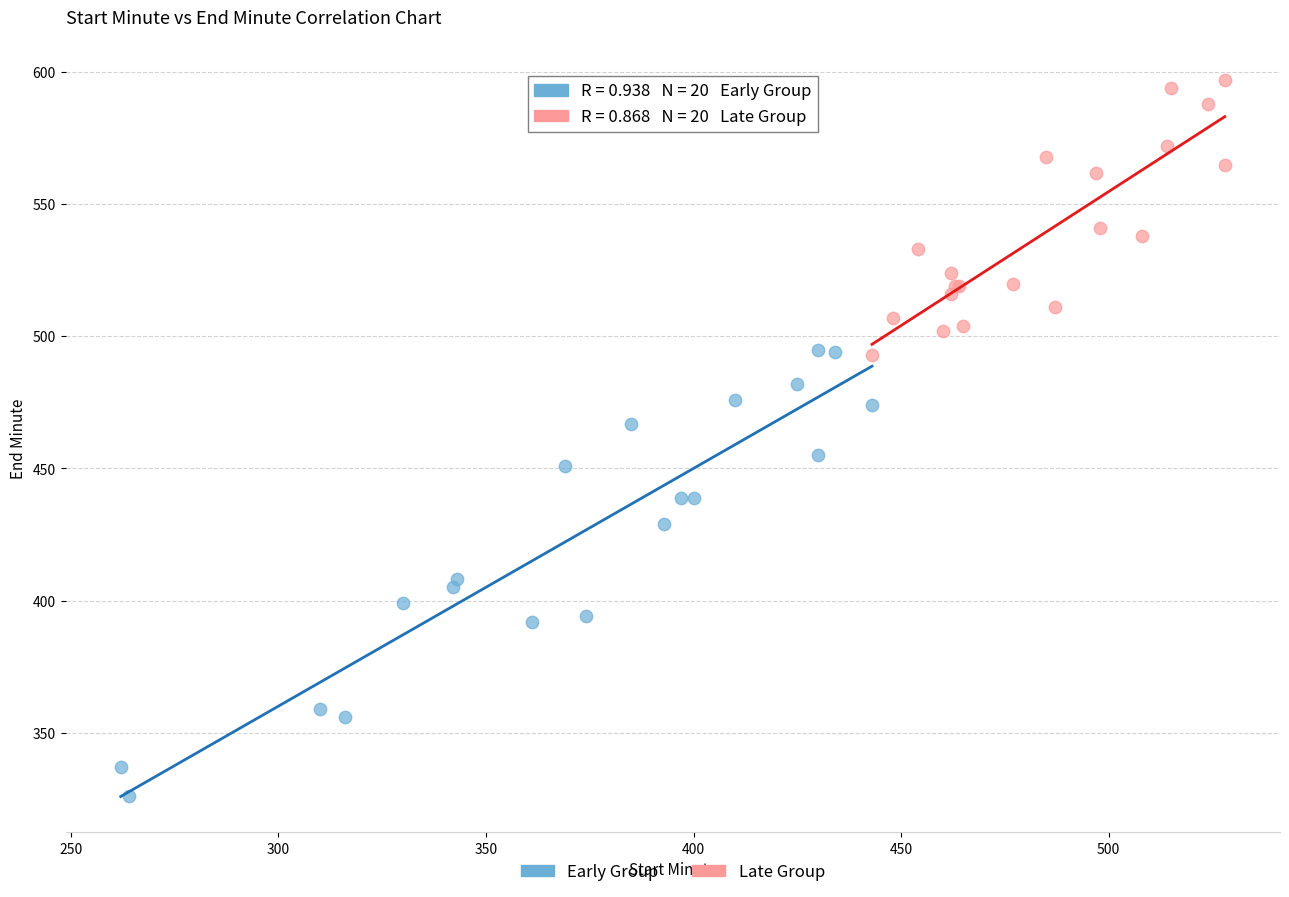

Which series has the widest spread of Y values?

Early Group